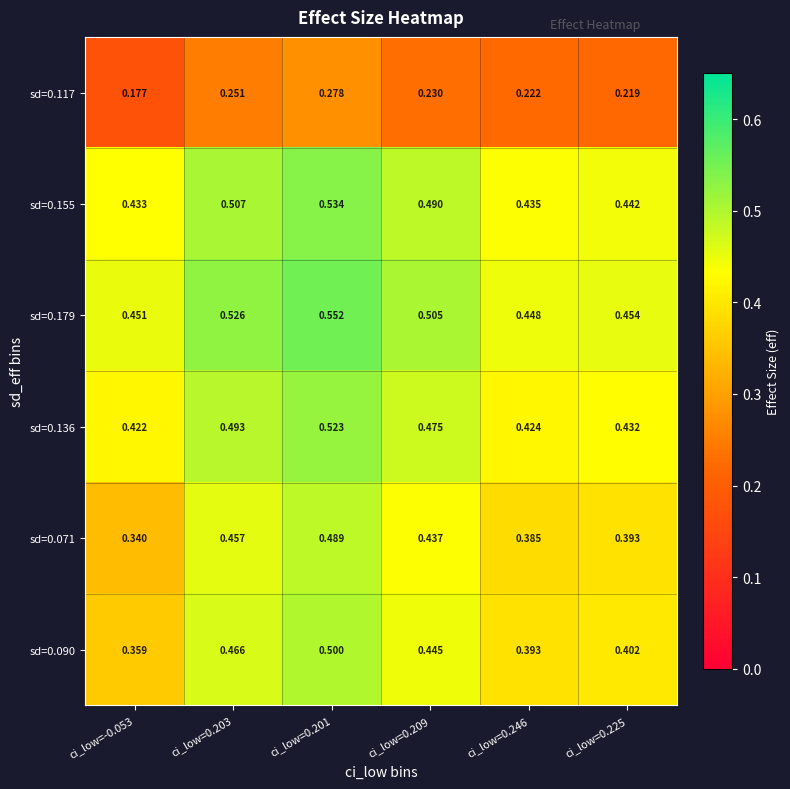

List the series in order of their peak value, highest first.

sd=0.179, sd=0.155, sd=0.136, sd=0.090, sd=0.071, sd=0.117